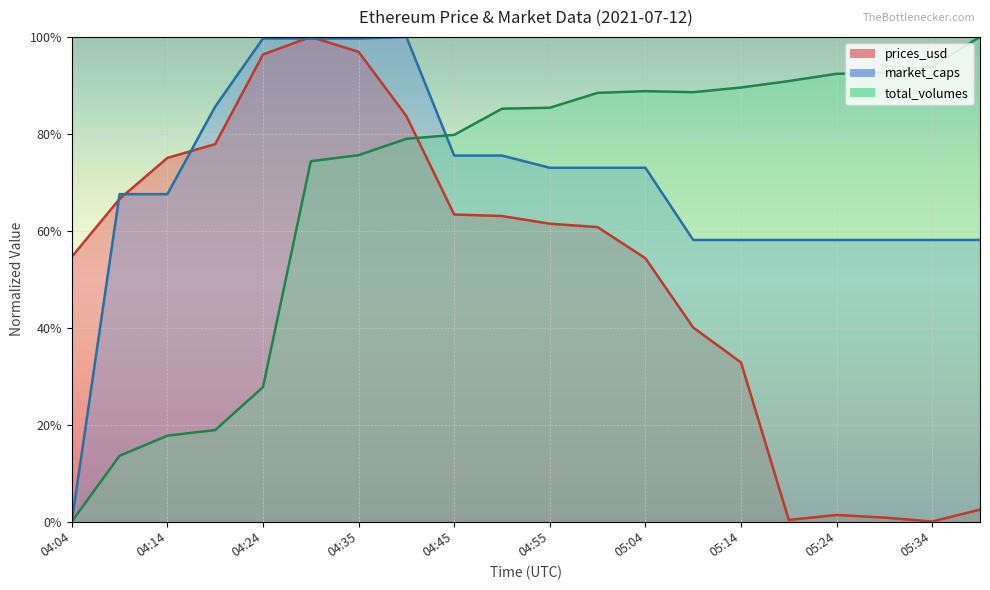

What value does the total_volumes series have at 04:24?

0.3